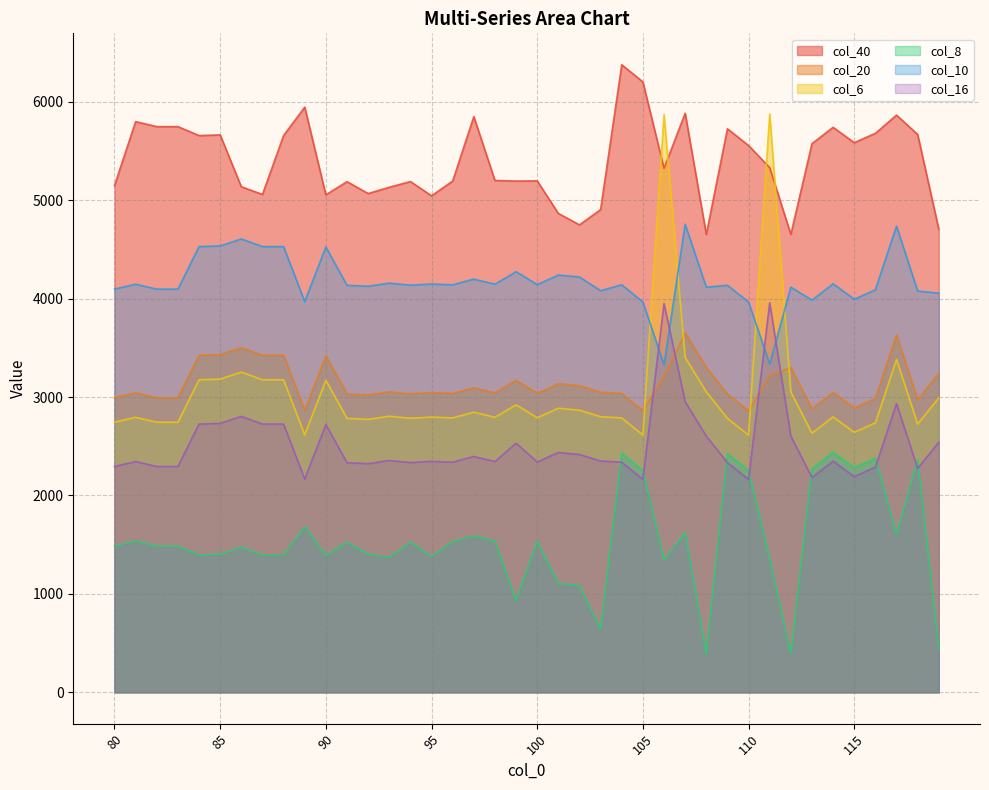

How many intersections are there between col_16 and col_10?

4